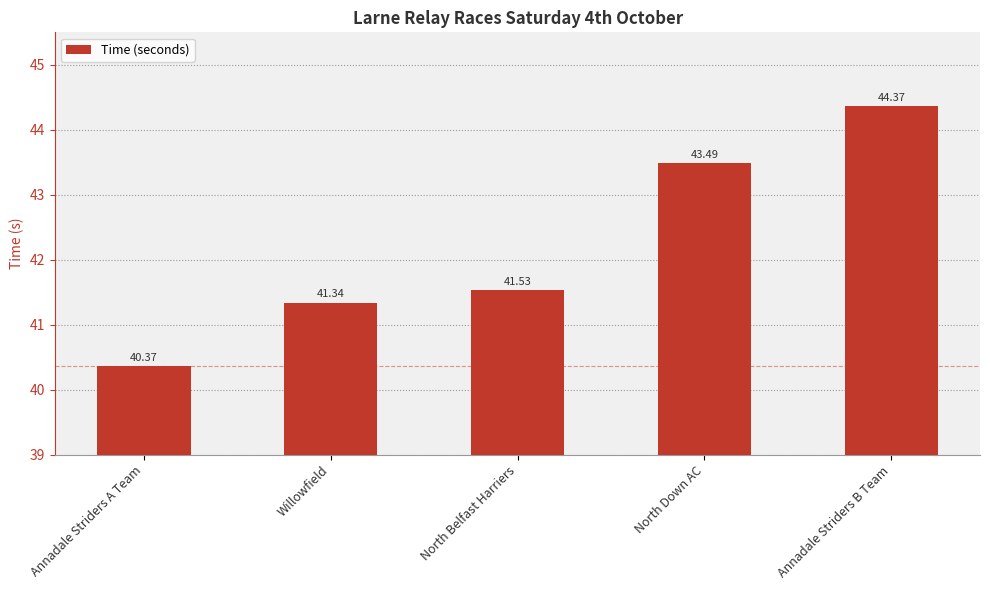

What is the sum of the values at North Belfast Harriers and Willowfield?

82.9